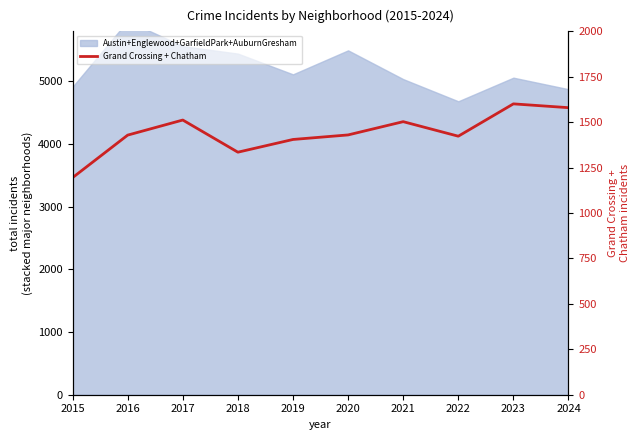

Reading right to left, what are all the values shown in this chart?

1580	1601	1423	1503	1430	1405	1335	1512	1429	1195